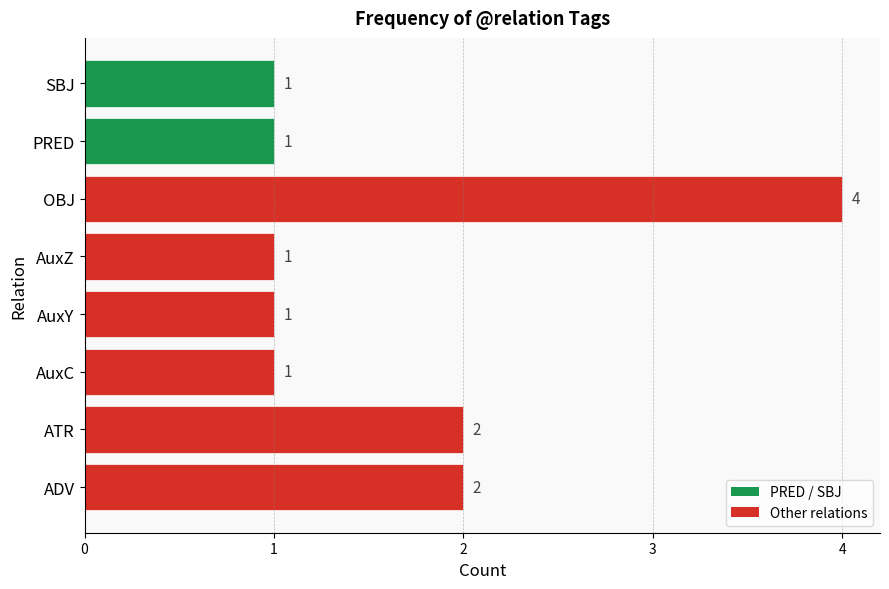

The chart shows a value of 1 at ADV. True or false?

False